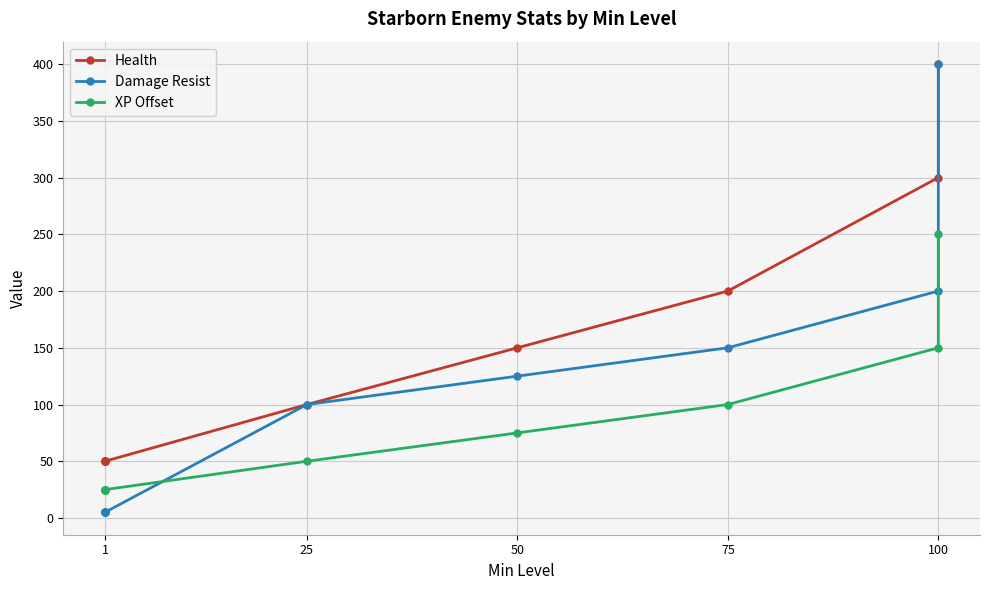

How many lines are shown in the chart?

3